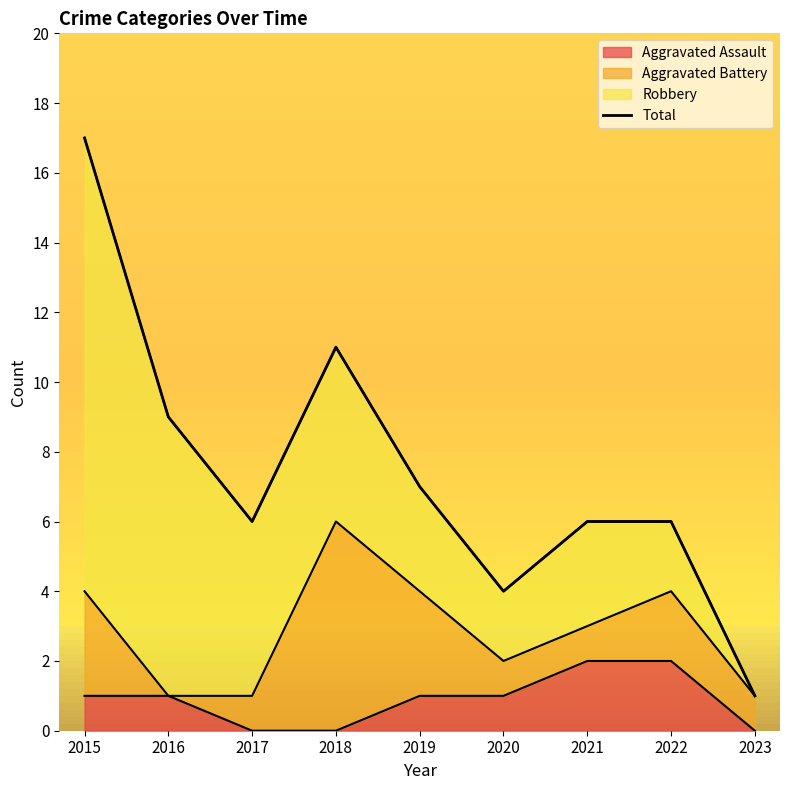

Reading left to right, transcribe all the data shown in this chart.

2015=17	2016=9	2017=6	2018=11	2019=7	2020=4	2021=6	2022=6	2023=1